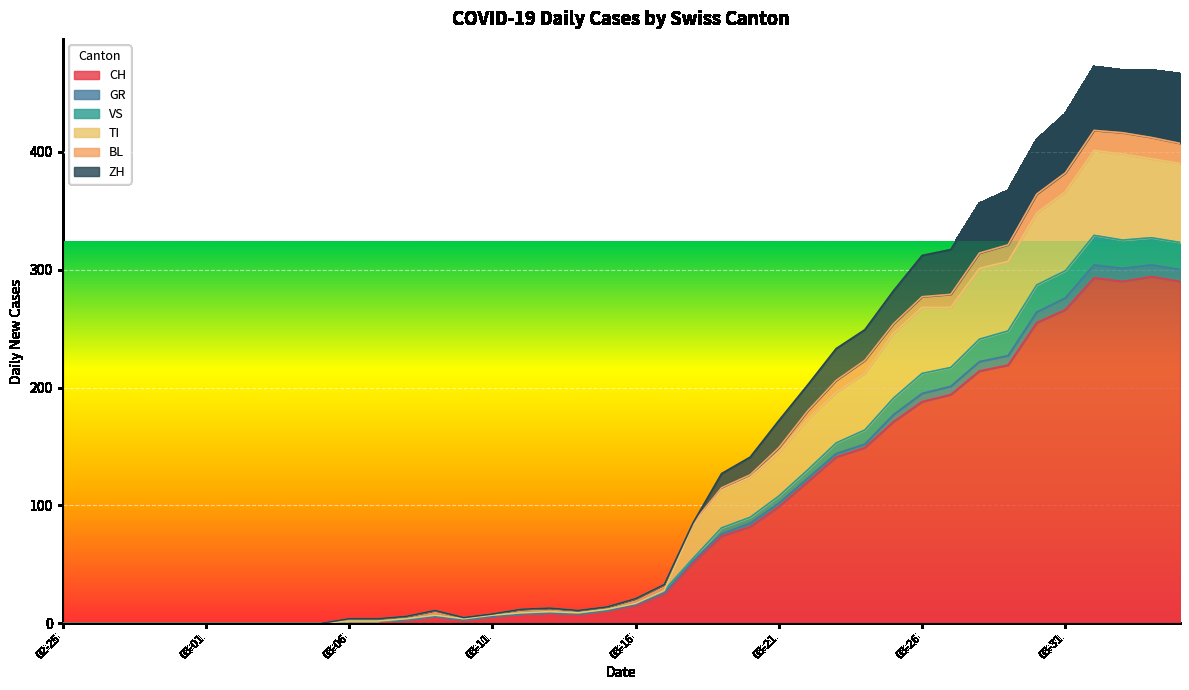

Where does the GR series first go above 17?

2020-03-17